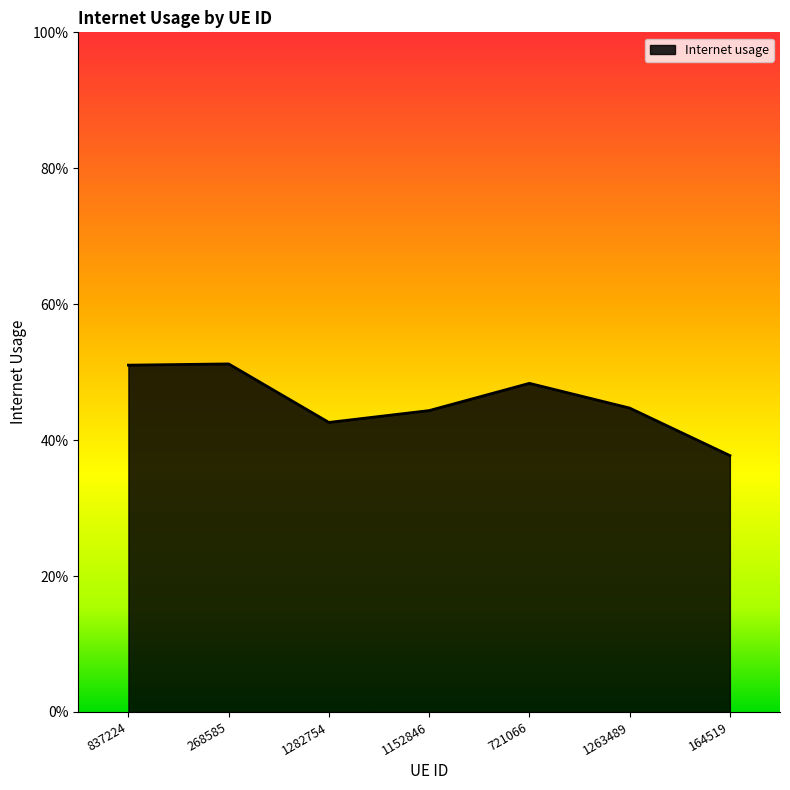

What is the smallest value displayed?

0.4